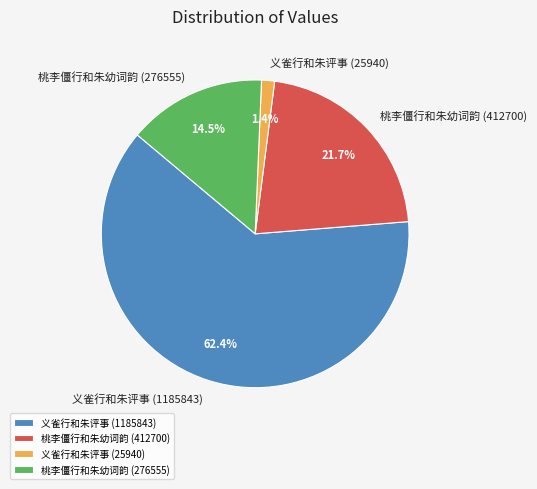

Approximately how many times larger is the value at 桃李僵行和朱幼词韵 (276555) compared to 桃李僵行和朱幼词韵 (412700)?

0.7